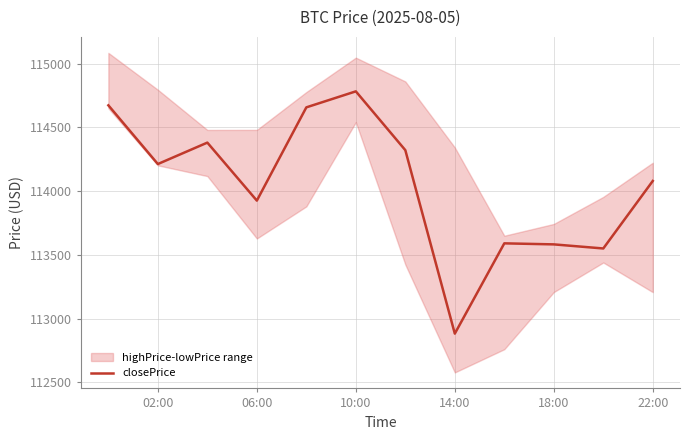

The closePrice series shows 114782.3 at 10:00. True or false?

True